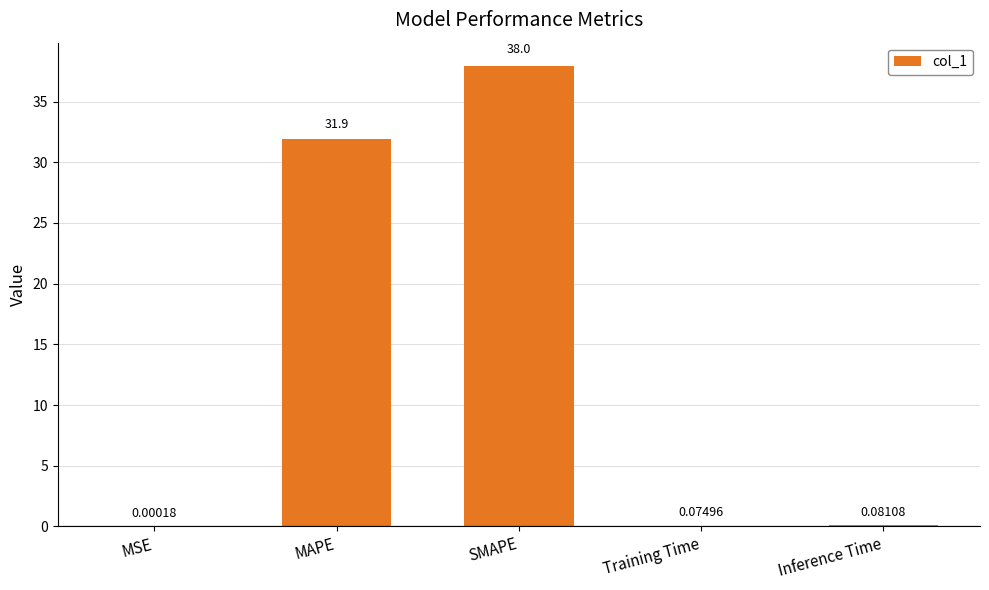

What is the sum of the values at SMAPE and Inference Time?

38.0